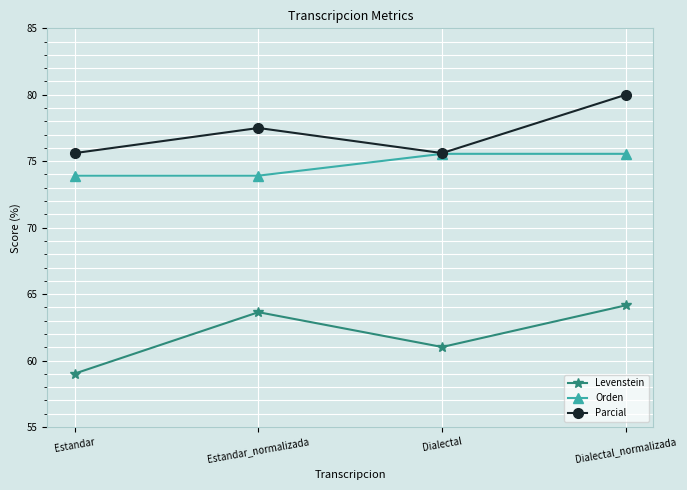

What is the label of the 4th point from the left?

Dialectal_normalizada